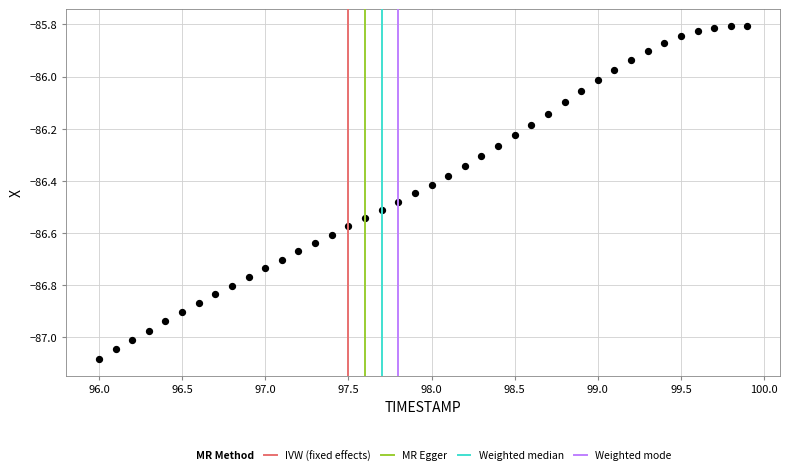

What is the range of Y values (max minus min)?

1.3